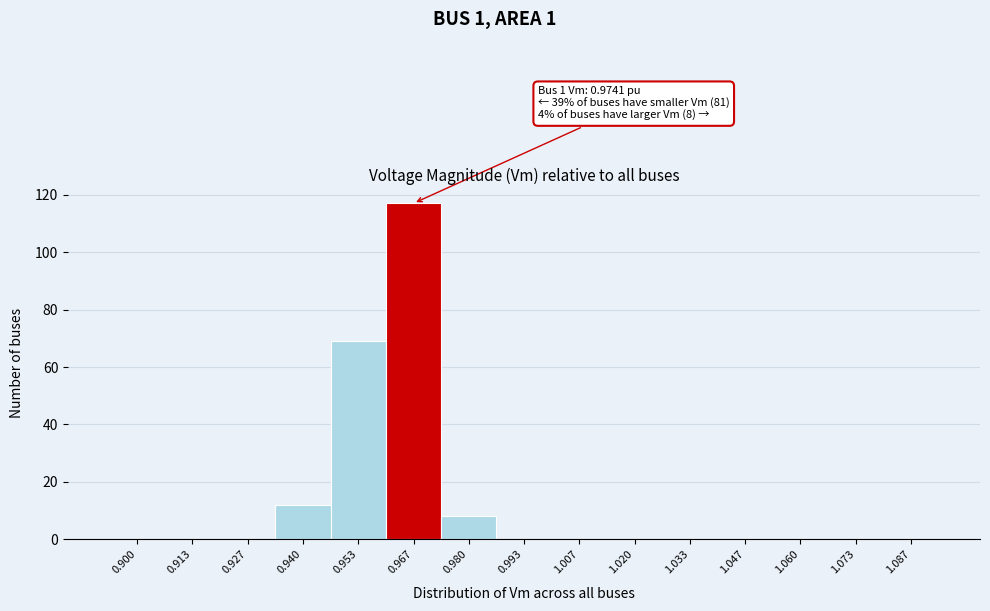

Reading left to right, extract all data points from this chart.

0.900=0	0.913=0	0.927=0	0.940=12	0.953=69	0.967=117	0.980=8	0.993=0	1.007=0	1.020=0	1.033=0	1.047=0	1.060=0	1.073=0	1.087=0